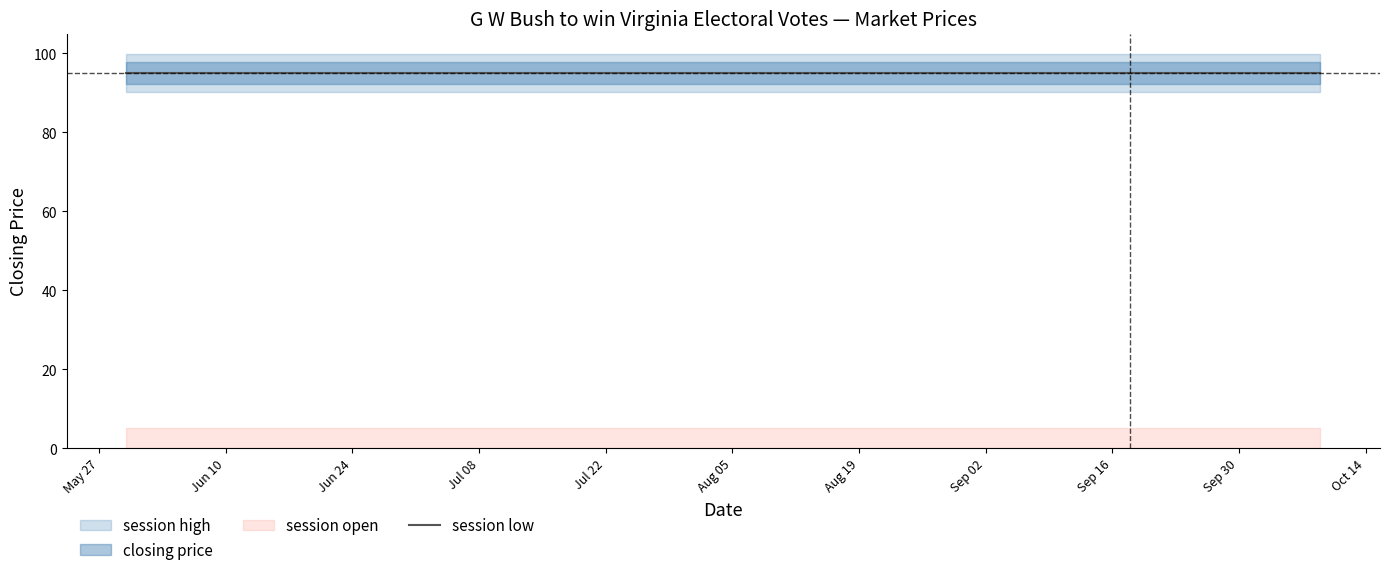

Does the chart have visible grid lines?

No